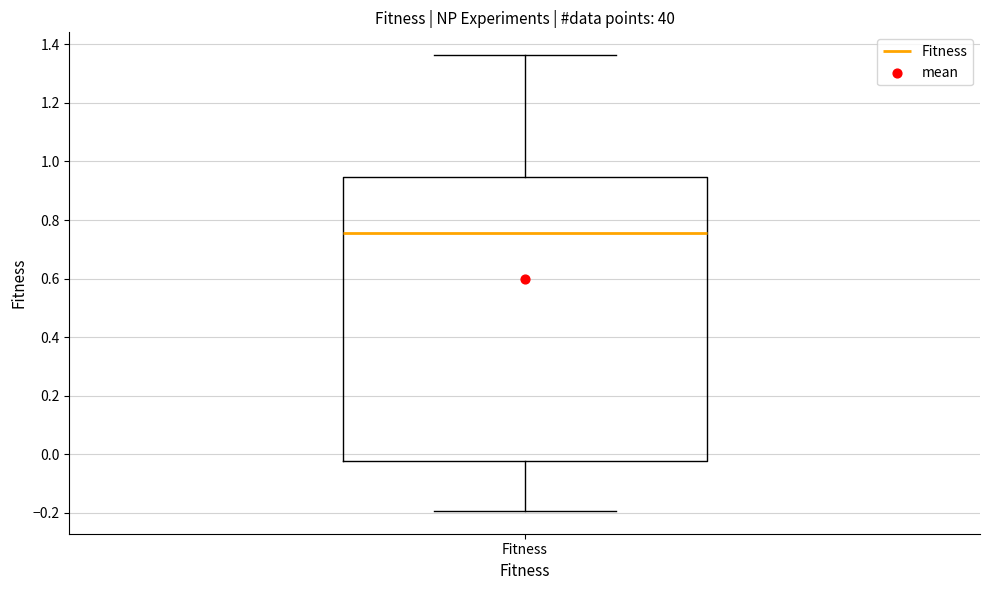

Read this box plot against the y-axis: the position of the median line, the range covered by the box, and the ends of both whiskers. The values are not printed on the chart, so give them approximately, as read against the axis.

median 0.76, box -0.02 to 0.94, whiskers -0.20 to 1.36